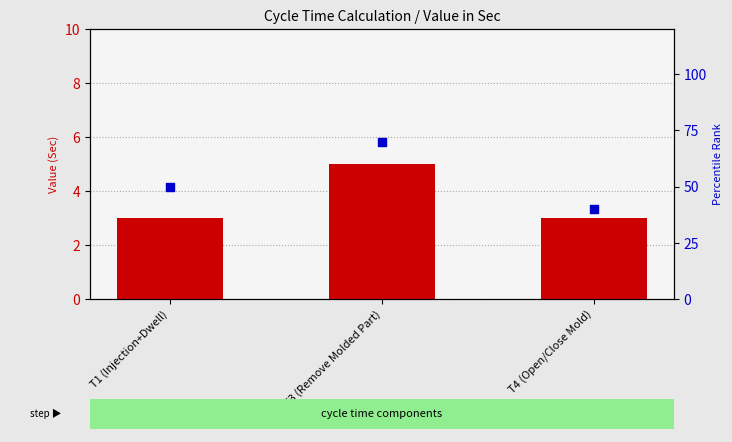

What are all the series names shown in the legend?

Value in Sec, percentile rank within the sample